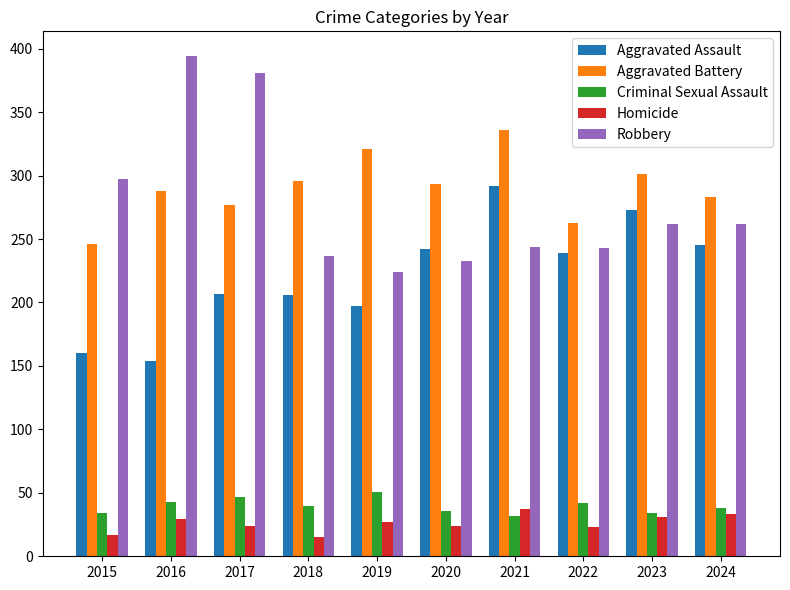

At 2017, list the series in order from smallest to largest.

Homicide, Criminal Sexual Assault, Aggravated Assault, Aggravated Battery, Robbery